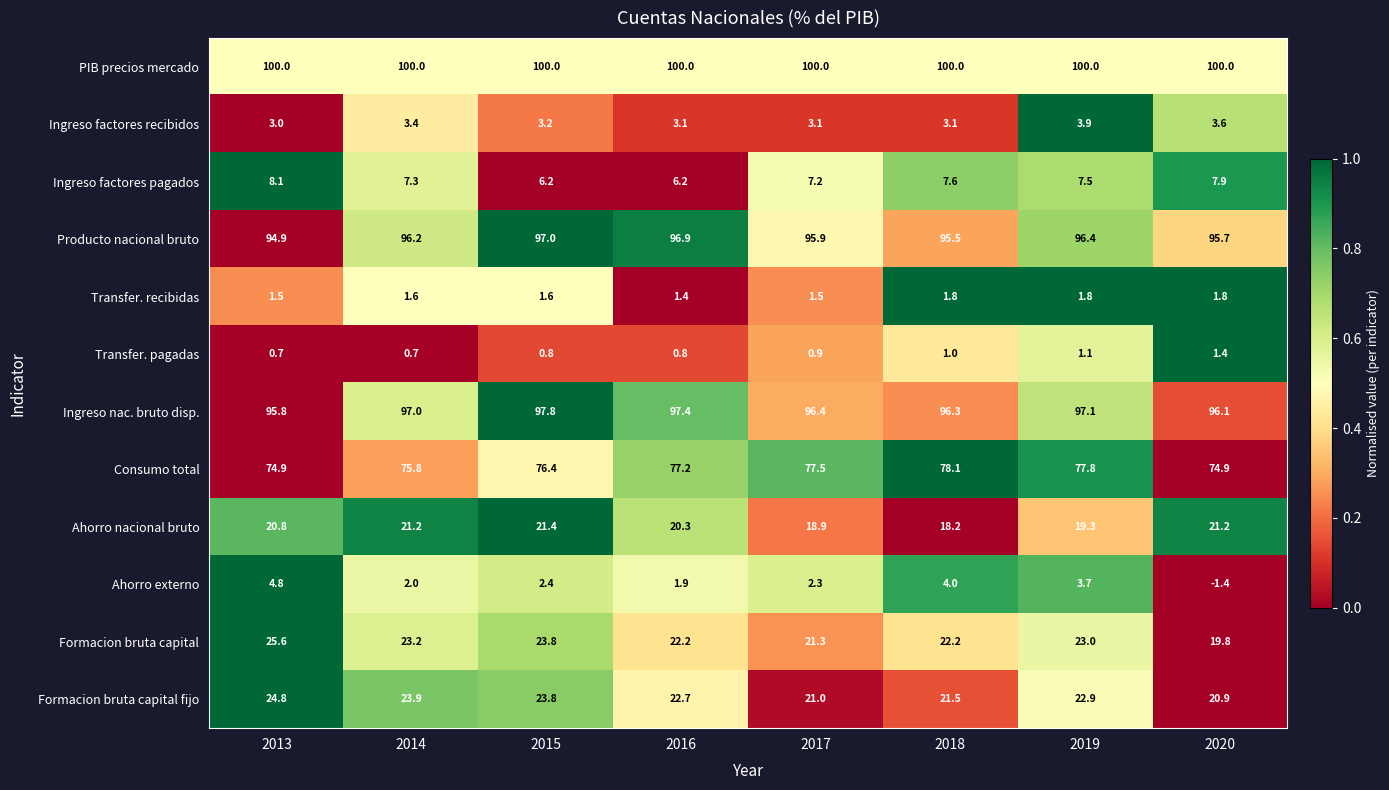

What is the total value across all series at 2014?

452.3